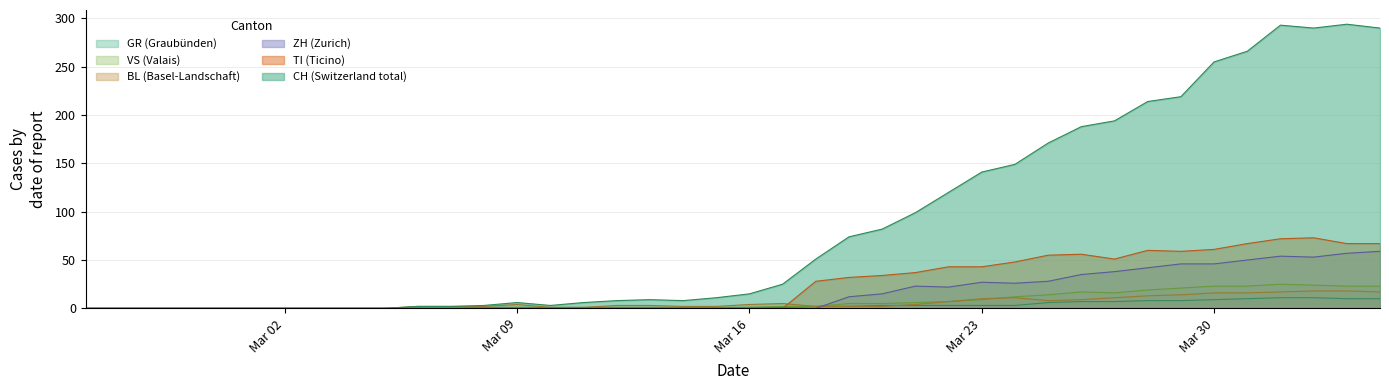

What is the highest value of the TI (Ticino) series?

73